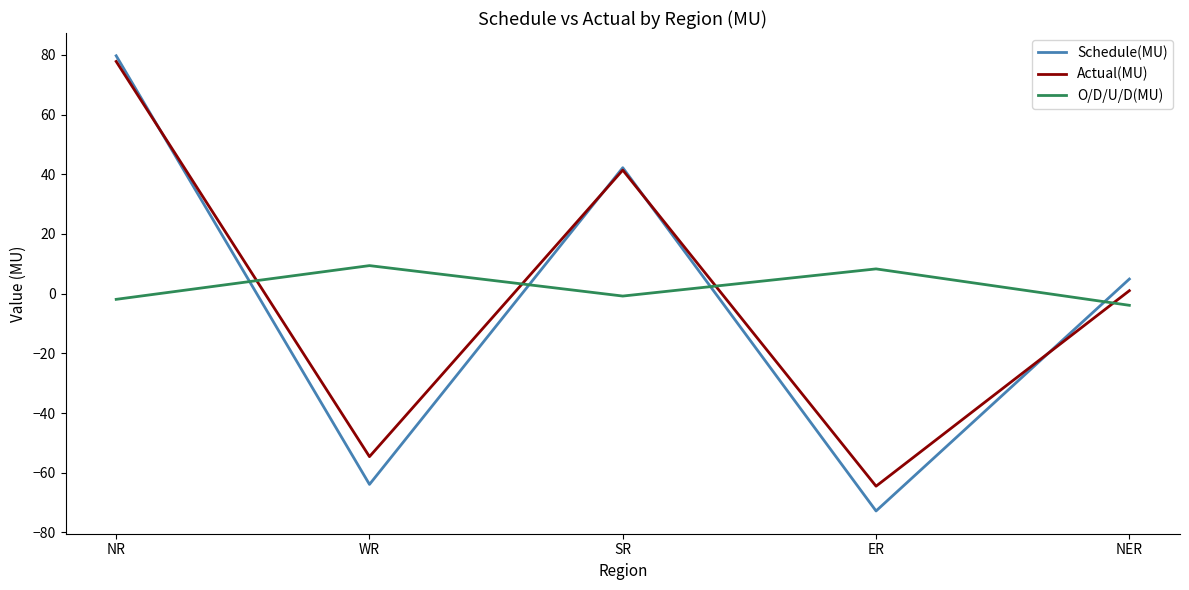

What value does the Actual(MU) series have at NR?

77.8